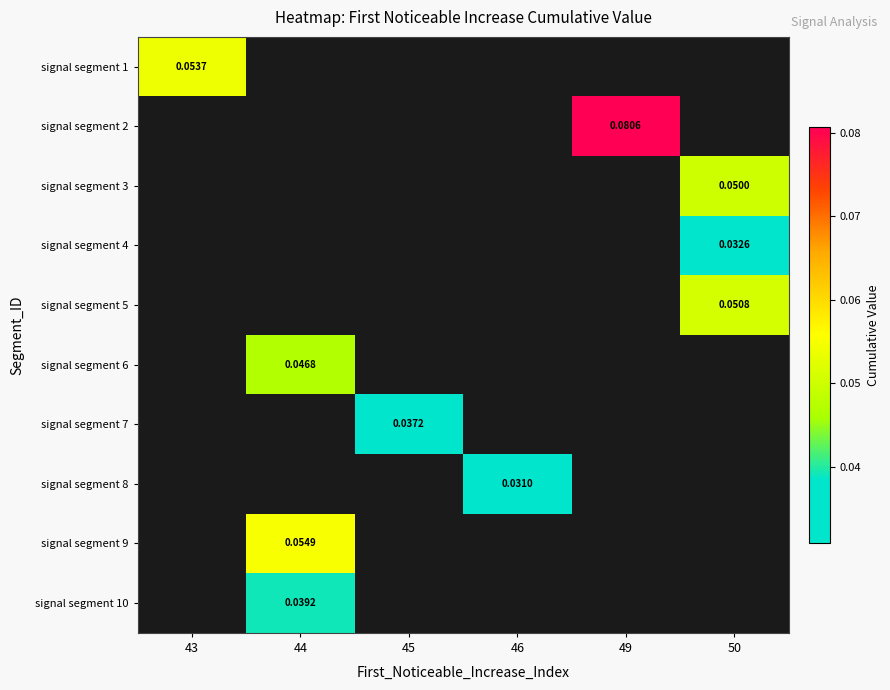

What is the greatest value displayed?

0.1